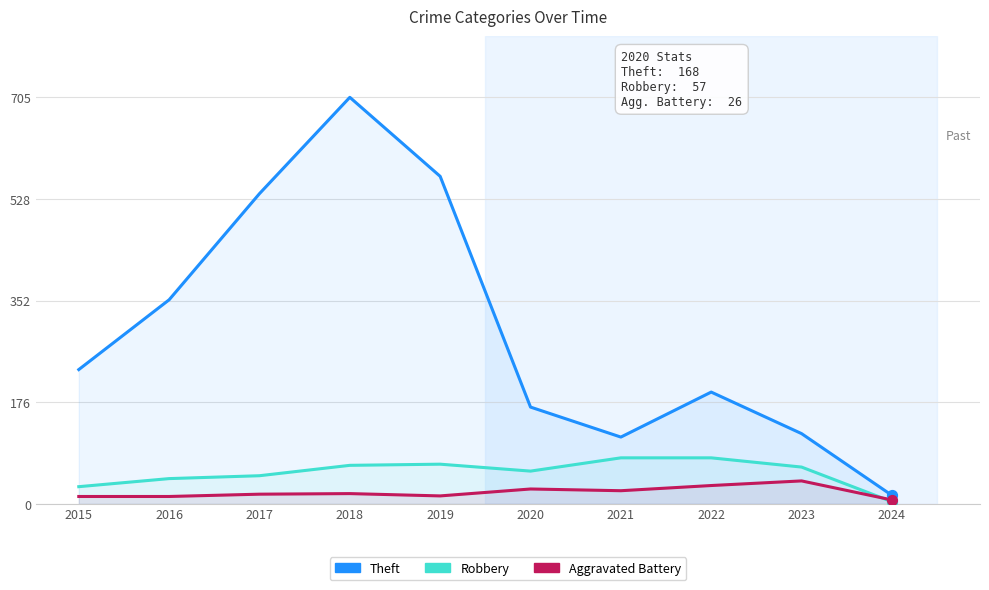

Which series reaches the maximum Y coordinate?

Theft